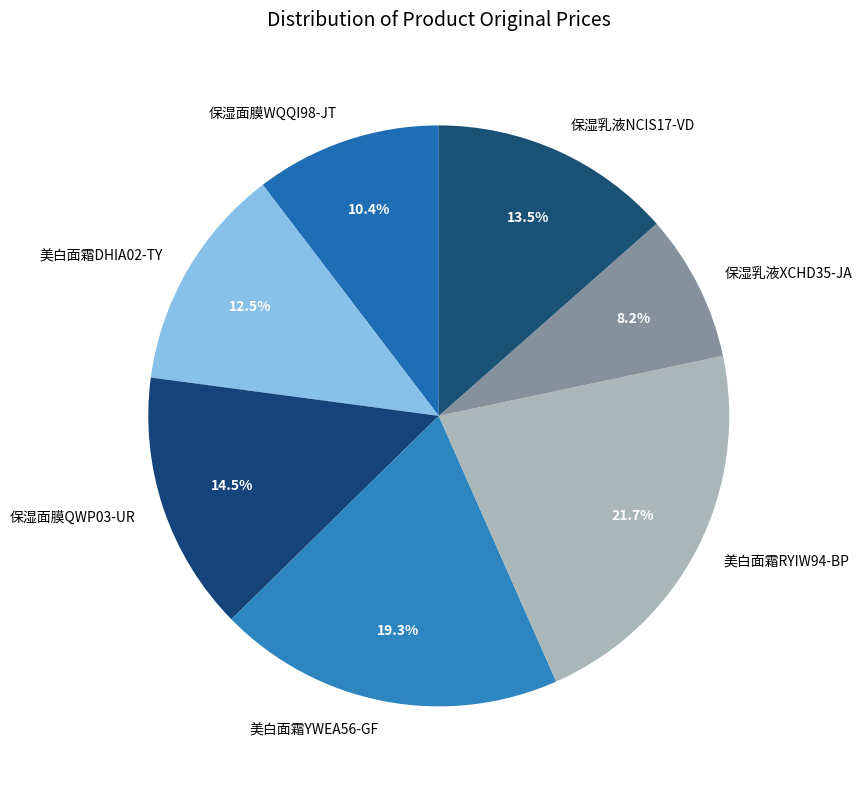

To the nearest percent, what portion does 美白面霜YWEA56-GF represent?

19%